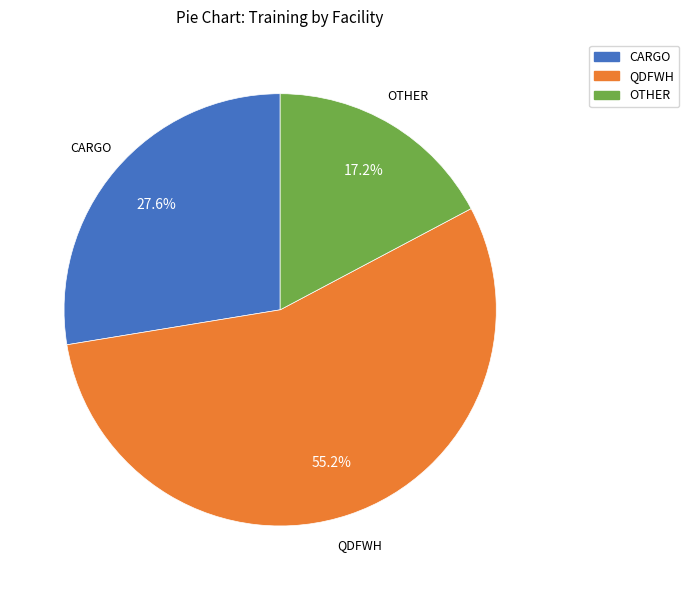

How many segments does this pie chart have?

3